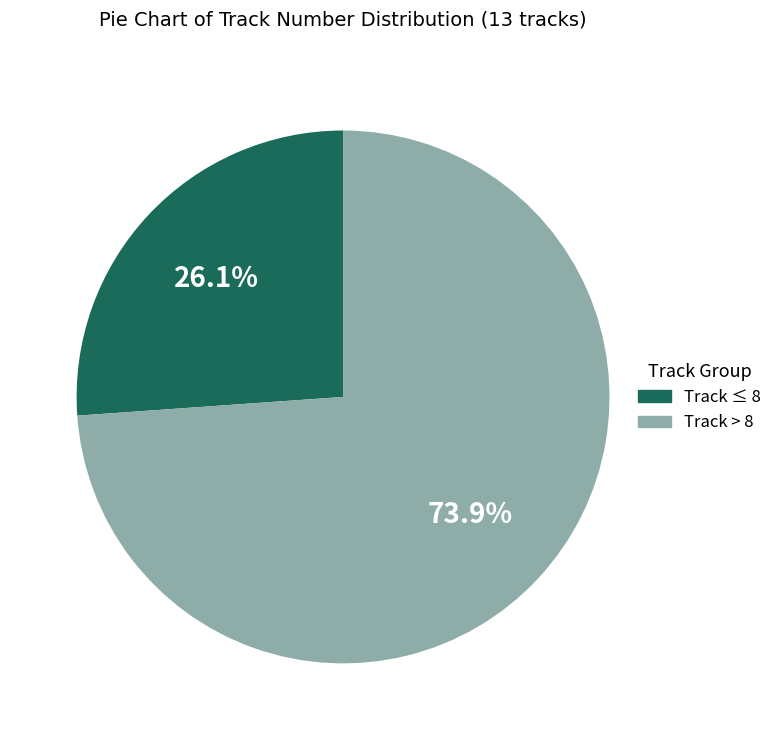

To the nearest percent, what is the difference between the largest and smallest slice percentages?

48%